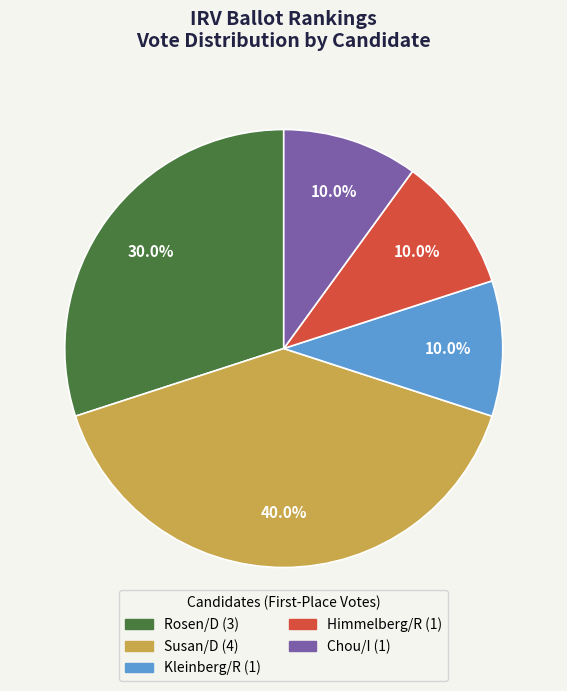

Does Susan/D represent more than half of the total?

No